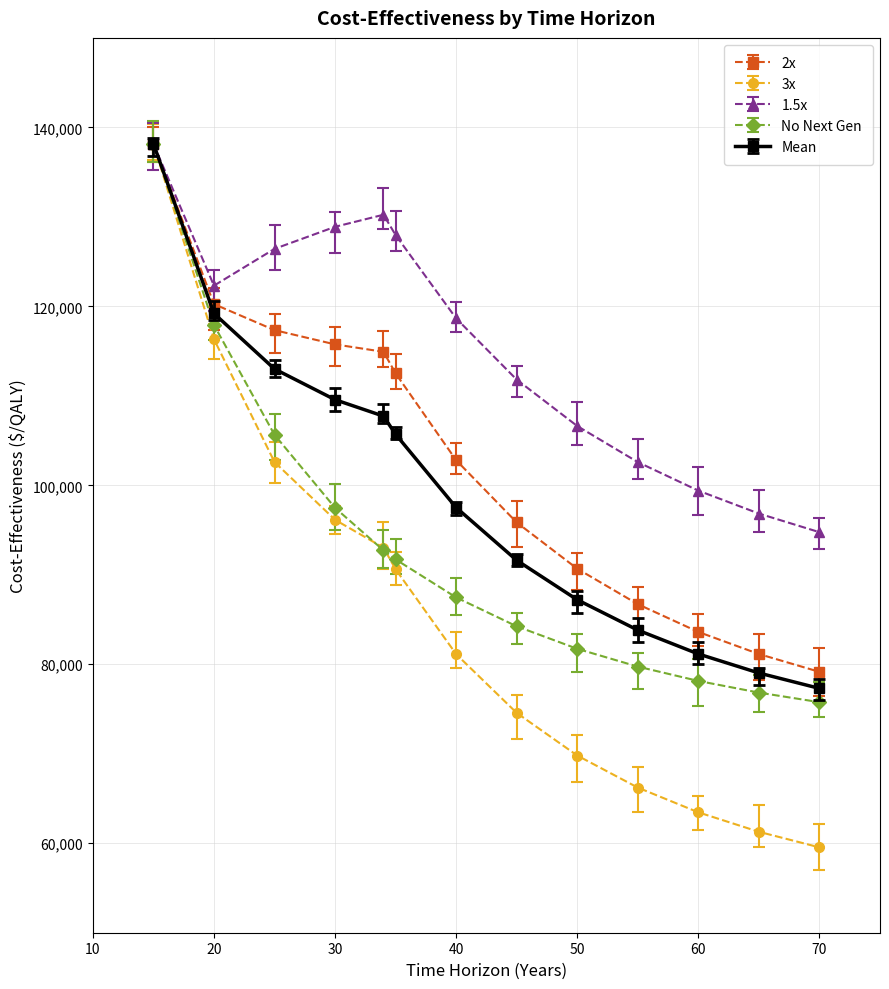

Which series has the largest total across all categories?

1.5x